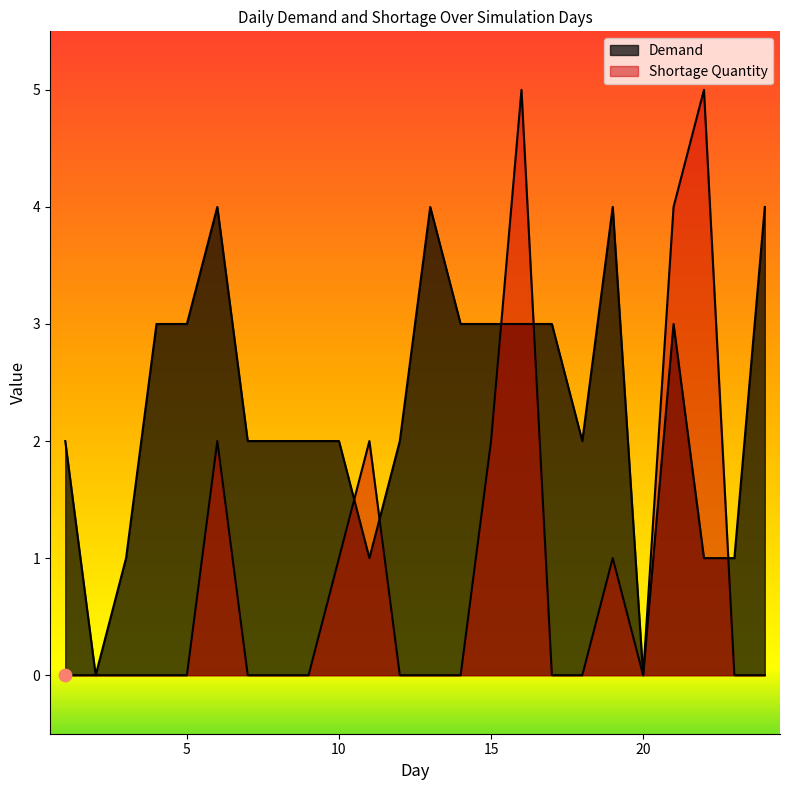

Which series contains the highest Y value?

Shortage Quantity